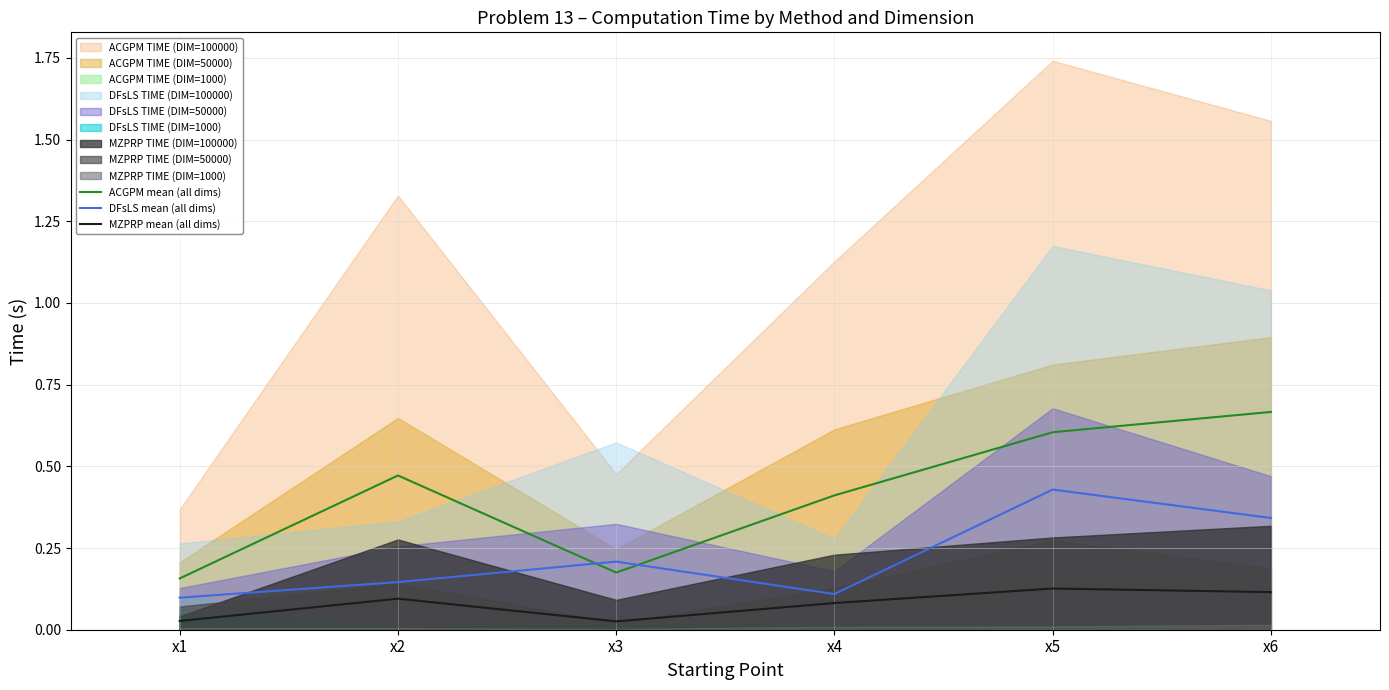

List the labels in order of MZPRP mean (all dims) value, smallest first.

x3, x1, x4, x2, x6, x5